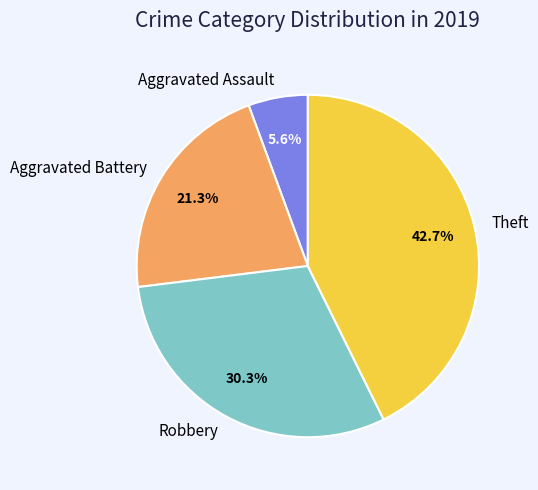

To the nearest percent, what is the combined percentage of Robbery and Aggravated Assault?

36%